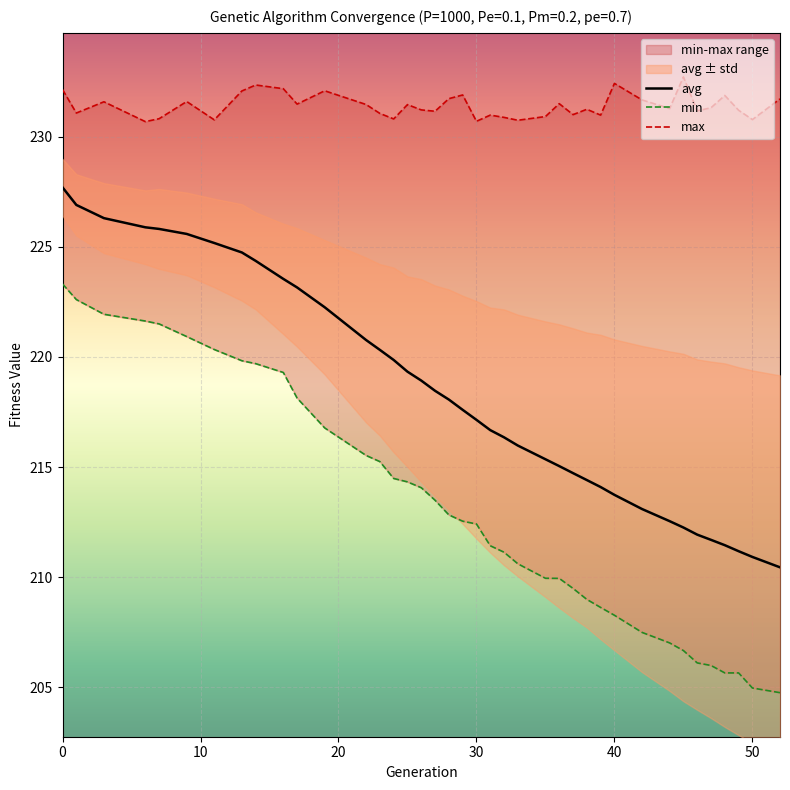

How many interior local peaks does the max series have?

12